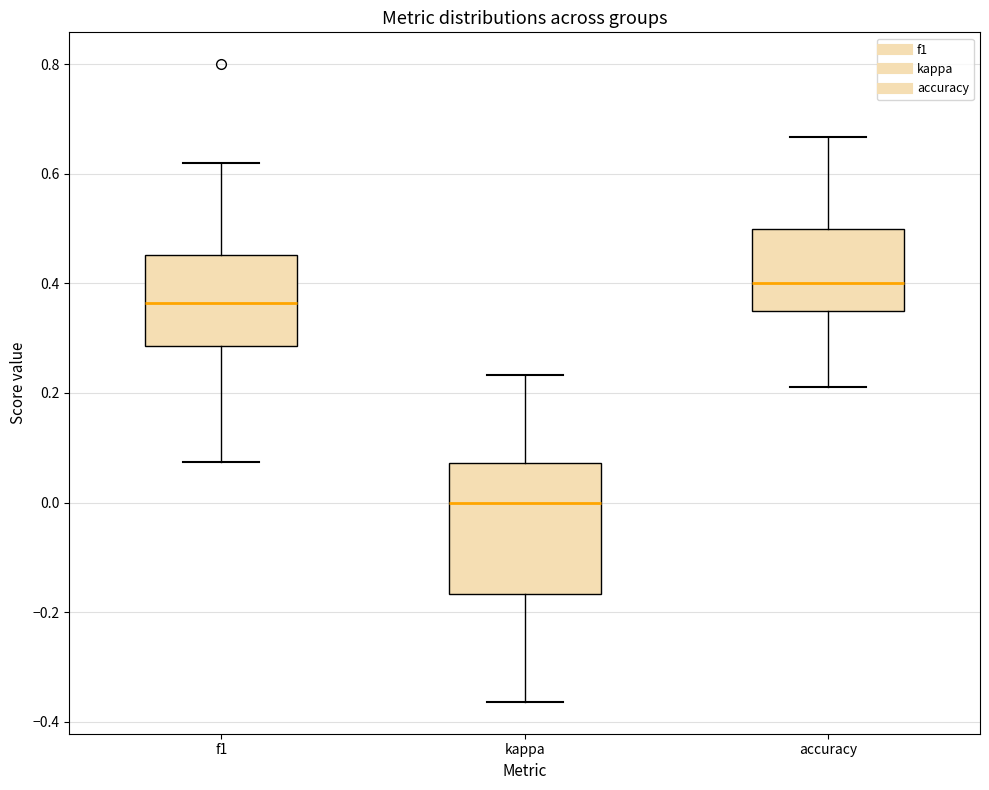

Reading left to right, transcribe this box plot: for each box, give where its median line is, the range the box spans, and where its two whiskers end, as read against the y-axis. The values are not printed on the chart, so give them approximately, as read against the axis.

f1: median 0.36, box 0.28 to 0.46, whiskers 0.08 to 0.62
kappa: median 0.00, box -0.16 to 0.08, whiskers -0.36 to 0.24
accuracy: median 0.40, box 0.36 to 0.50, whiskers 0.22 to 0.66